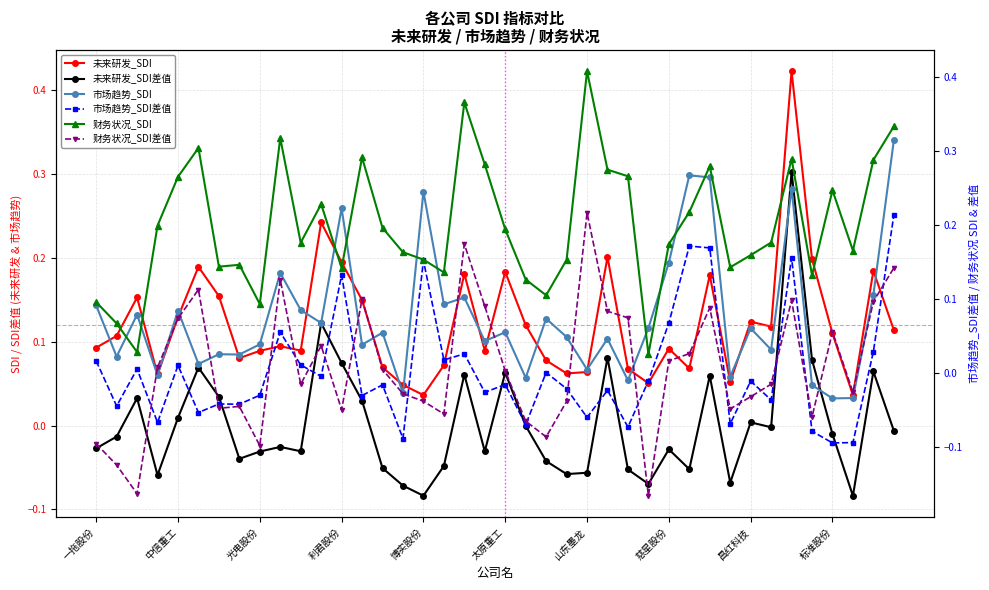

Is it true that 未来研发_SDI差值 equals 0.0 at 昌红科技?

True